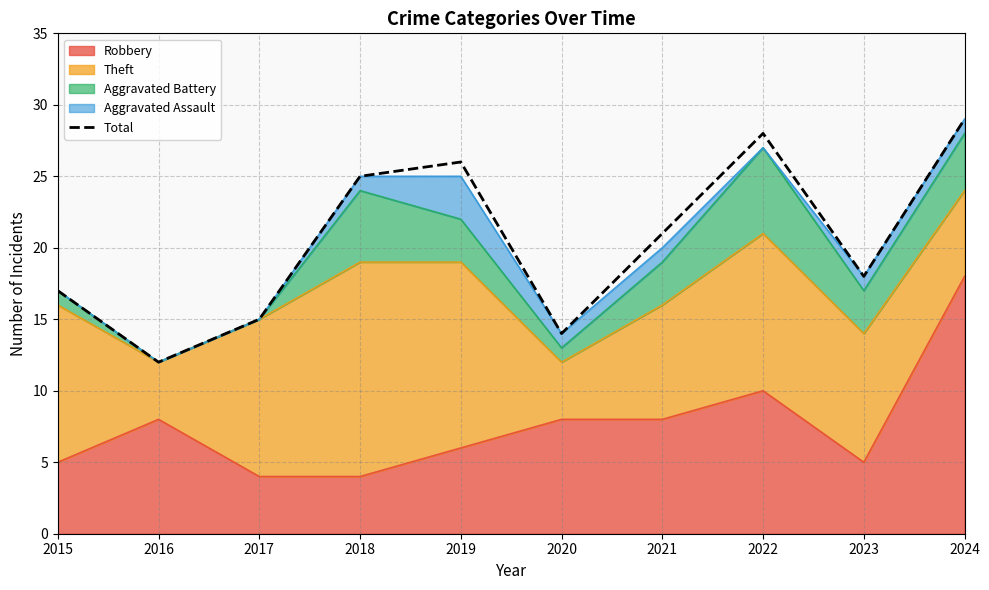

What is the difference between the maximum and second lowest values?

15